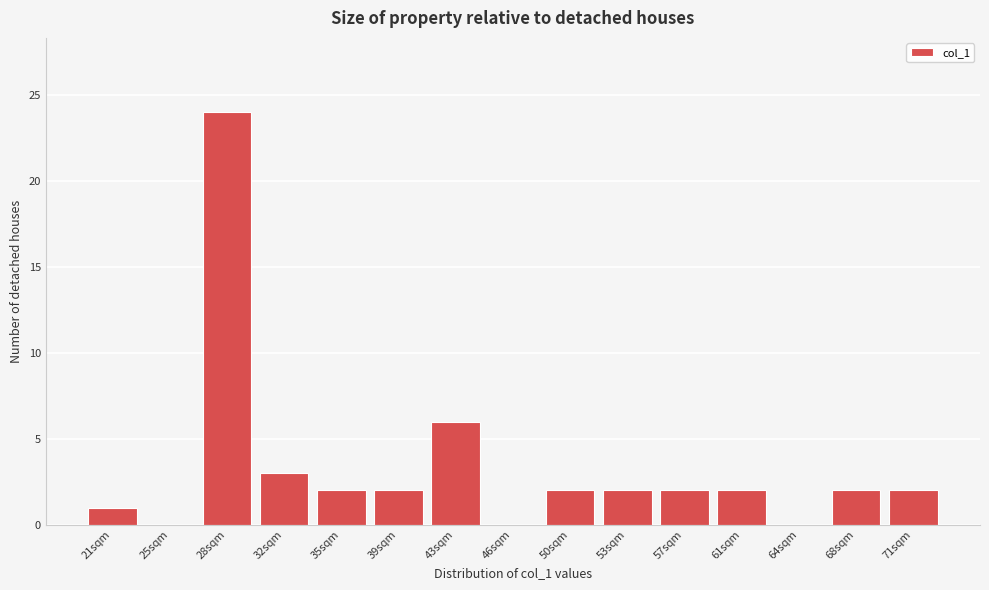

Reading left to right, list all the values displayed in this chart.

21sqm=1	25sqm=0	28sqm=24	32sqm=3	35sqm=2	39sqm=2	43sqm=6	46sqm=0	50sqm=2	53sqm=2	57sqm=2	61sqm=2	64sqm=0	68sqm=2	71sqm=2